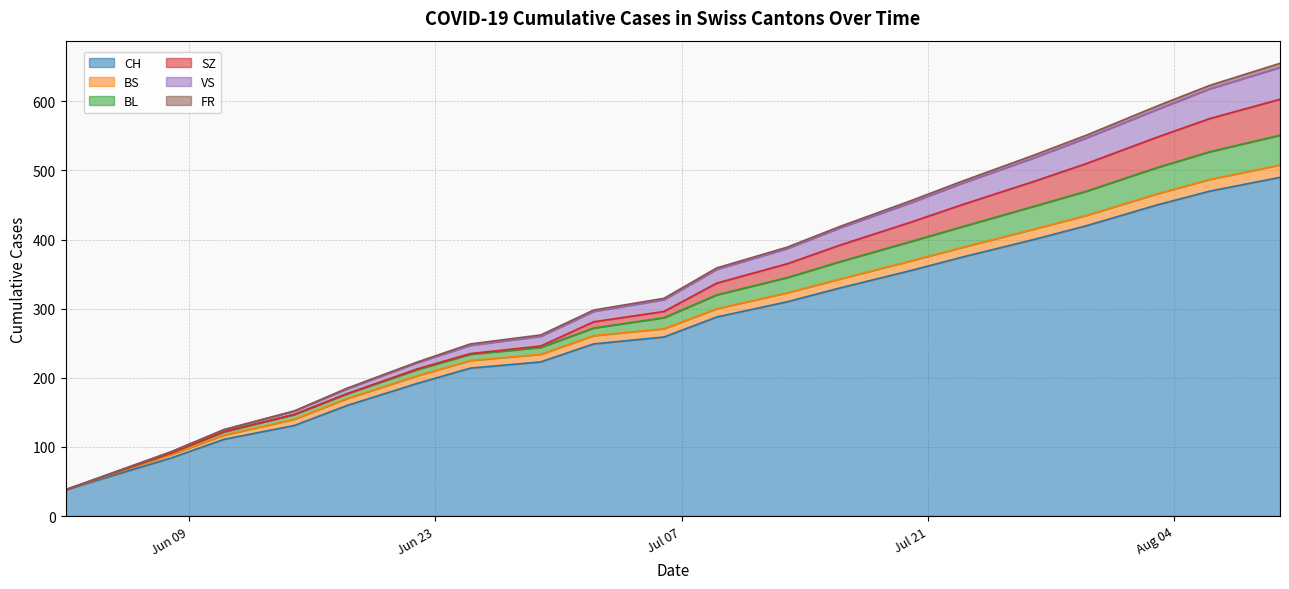

What is the lowest value of the CH series?

38